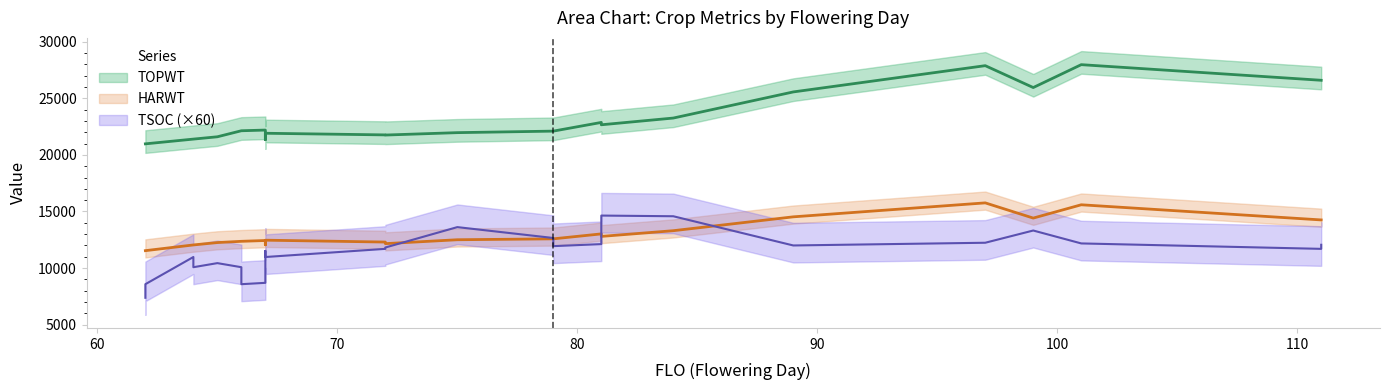

After their last crossing, which series has the higher values: HARWT or TSOC?

HARWT